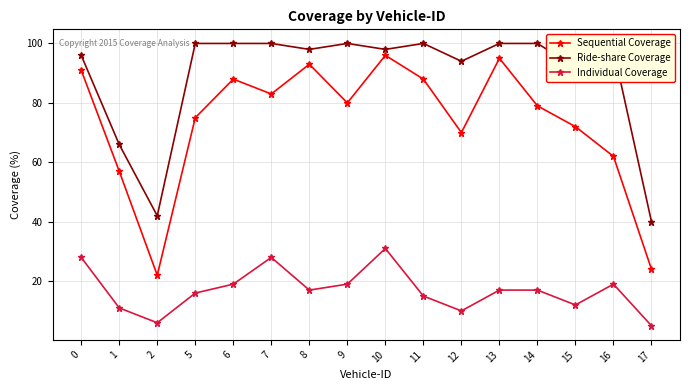

How many lines are shown in the chart?

3